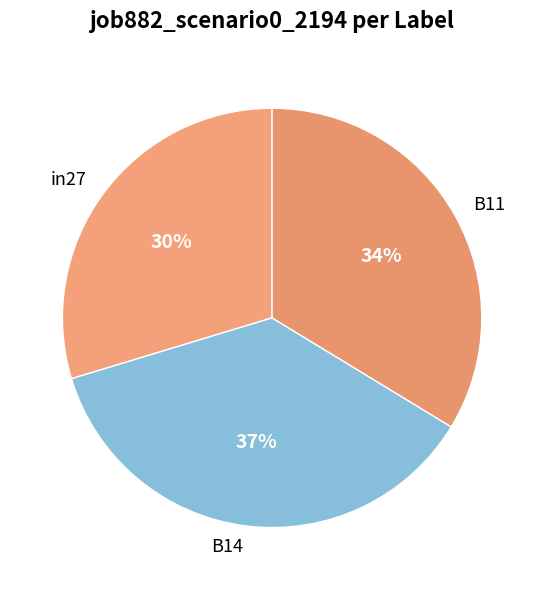

Does B11 account for over 50% of the chart?

No